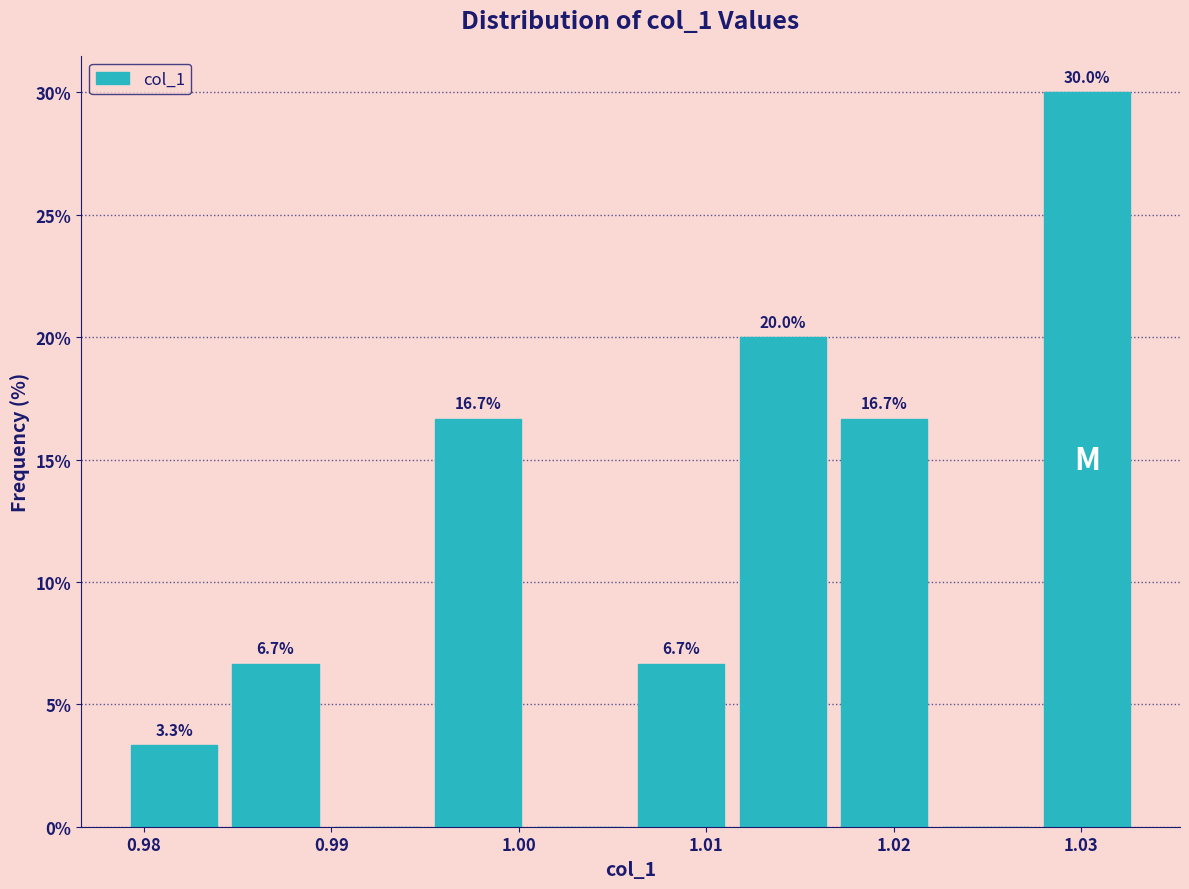

Over which range of the x-axis is the bar tallest?

1.028 to 1.033